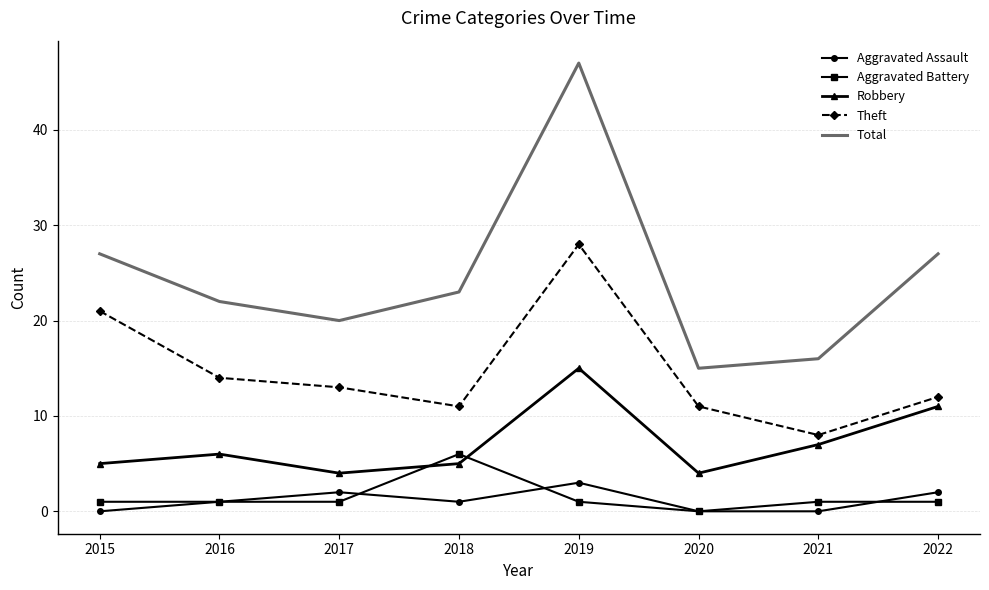

Which series has the widest spread of values?

Total